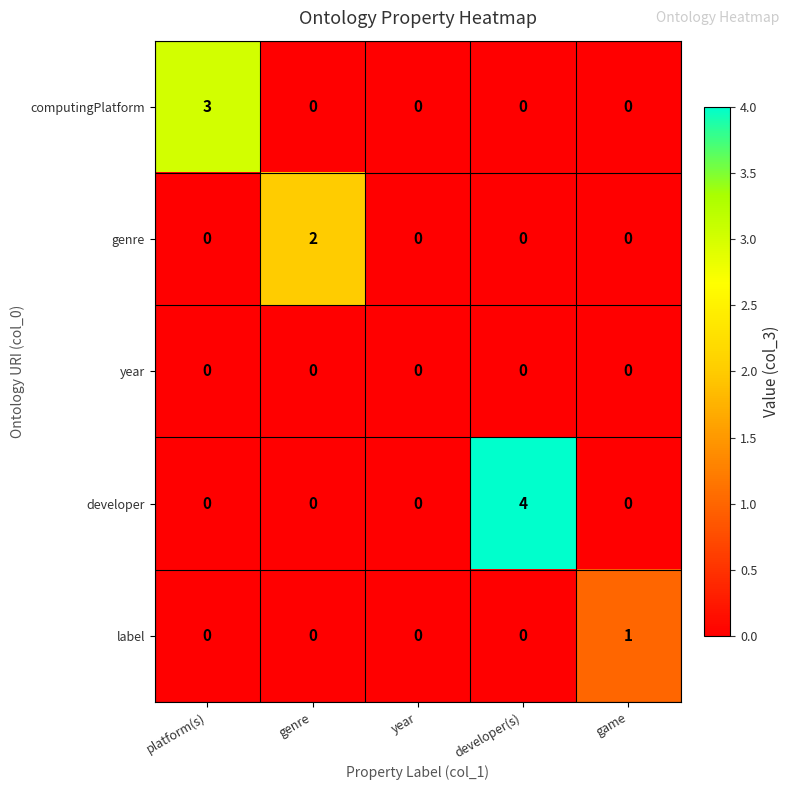

Reading left to right, extract all data points from this chart.

computingPlatform: platform(s)=3	genre=0	year=0	developer(s)=0	game=0
genre: platform(s)=0	genre=2	year=0	developer(s)=0	game=0
year: platform(s)=0	genre=0	year=0	developer(s)=0	game=0
developer: platform(s)=0	genre=0	year=0	developer(s)=4	game=0
label: platform(s)=0	genre=0	year=0	developer(s)=0	game=1